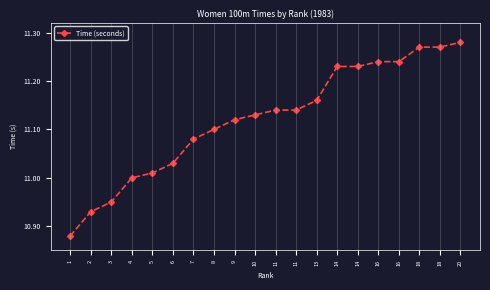

Is this an area chart (filled region under the line)?

No